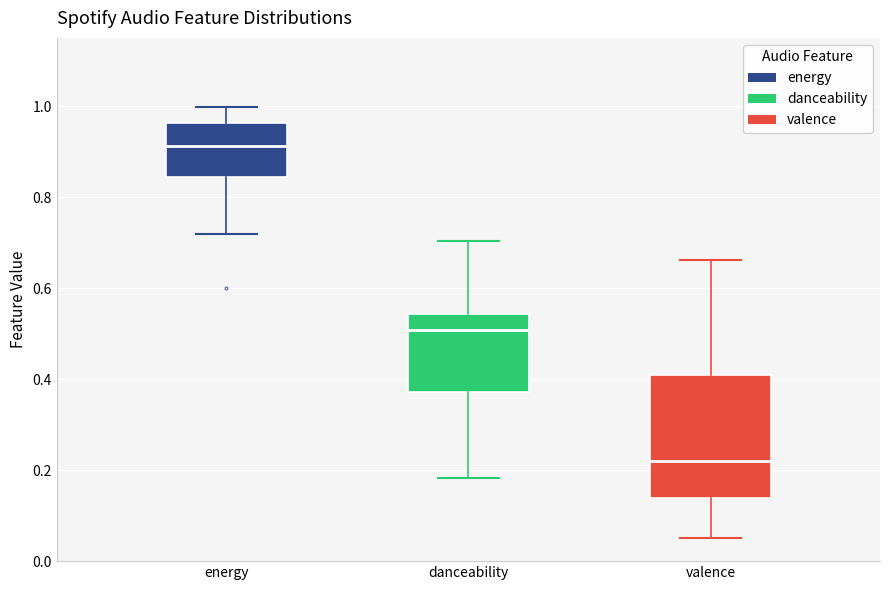

Where does the median line of the box for energy sit on the y-axis? The values are not printed on the chart, so give them approximately, as read against the axis.

0.92